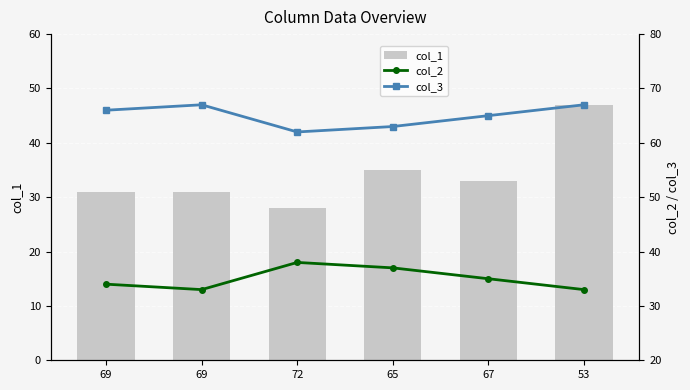

True or false: col_3 has more than 1 points higher than both neighbors.

False